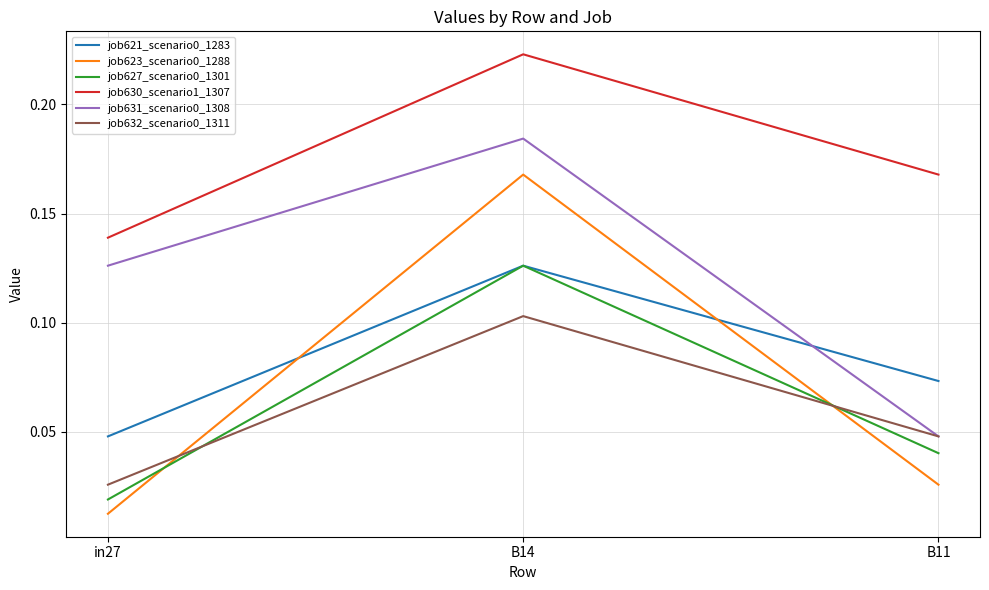

What is the total value across all series at B14?

0.9